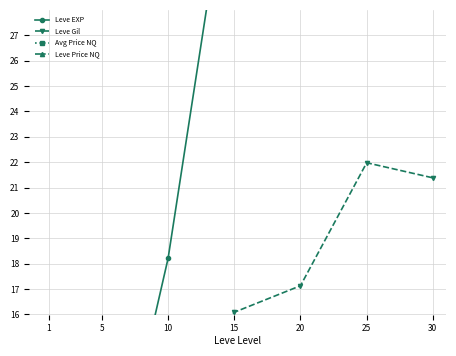

At which category is the sum across all series the highest?

30